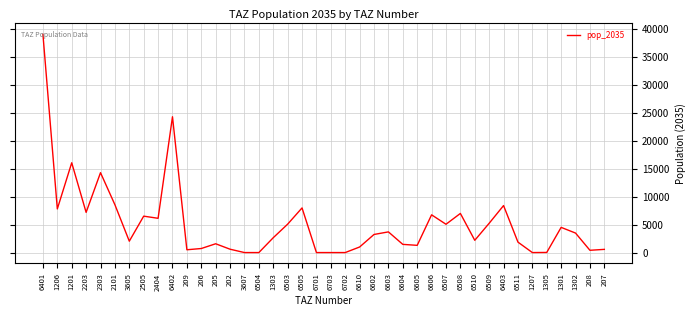

What is the sum of all values?

207268.8